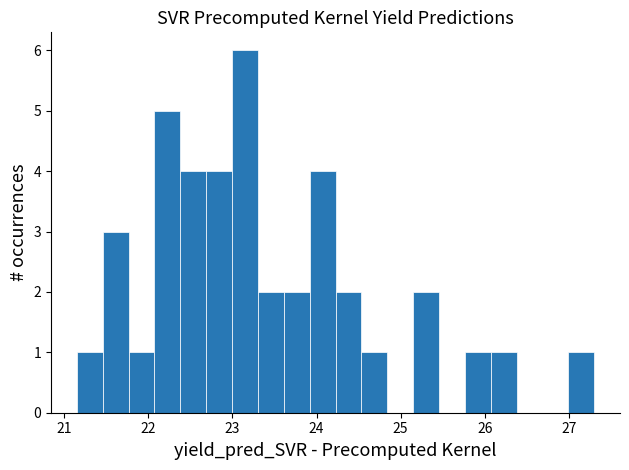

Around what value on the x-axis is the tallest bar? Give the approximate position of its centre, as read against the axis.

23.1